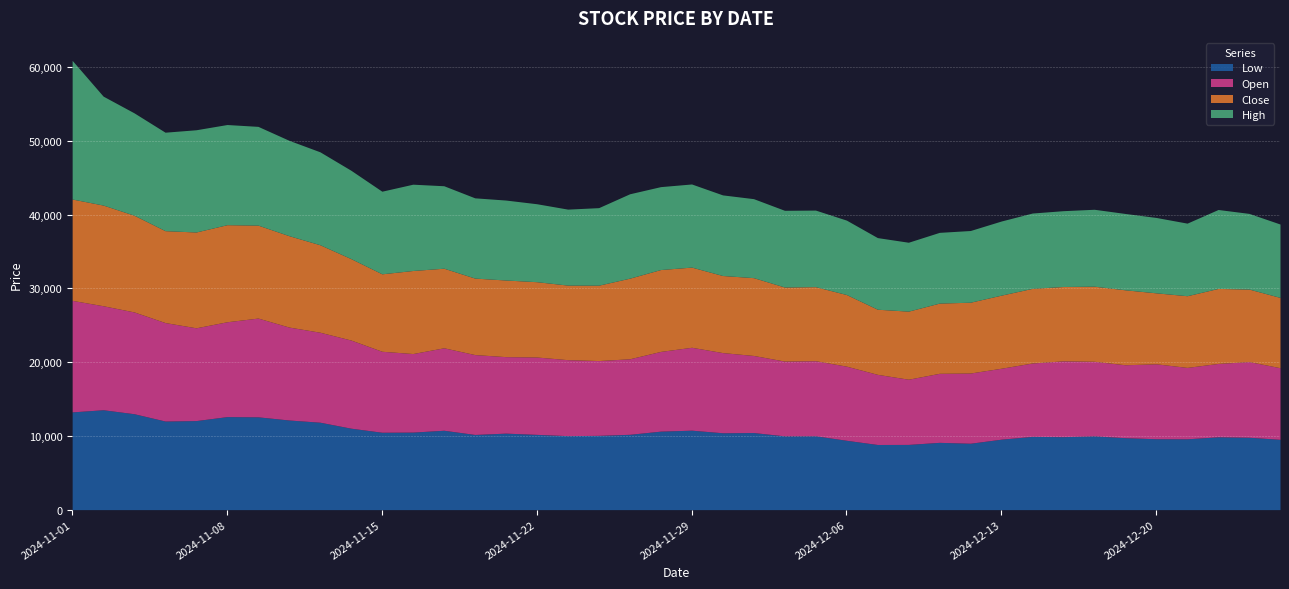

Count the number of data series in this chart.

4